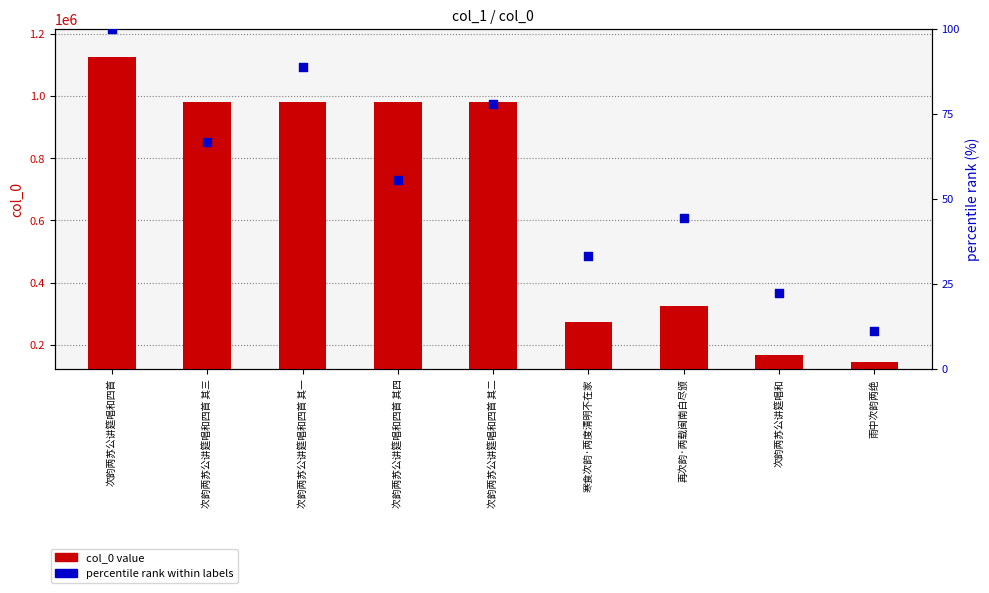

Which series has the largest total across all categories?

col_0 value